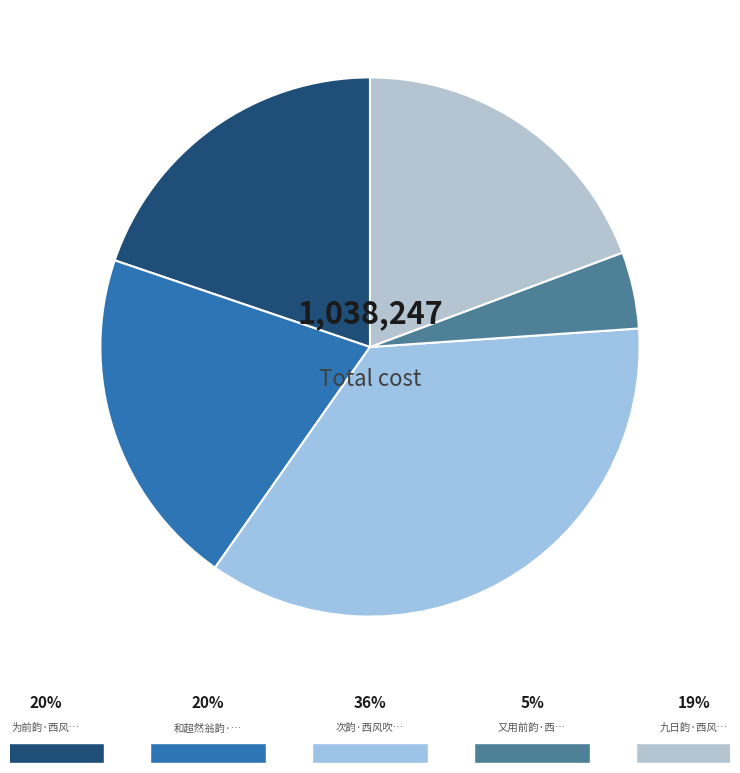

How many slices are in this pie chart?

5